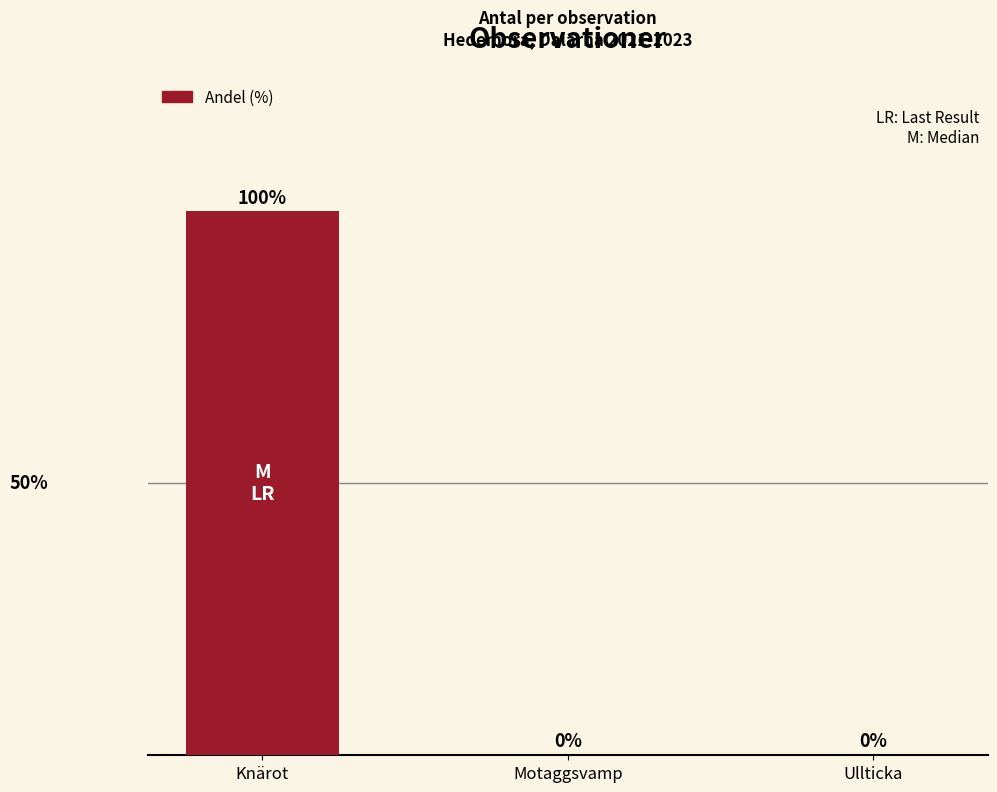

At which category does the chart reach its peak across all series?

Knärot